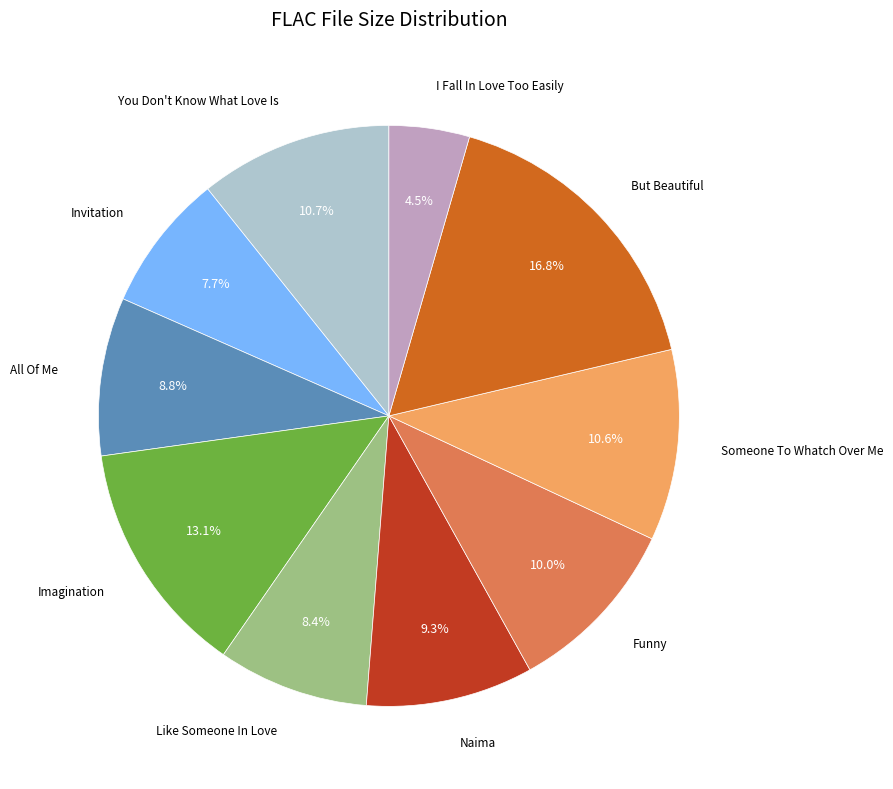

Is there a majority slice in this chart?

No